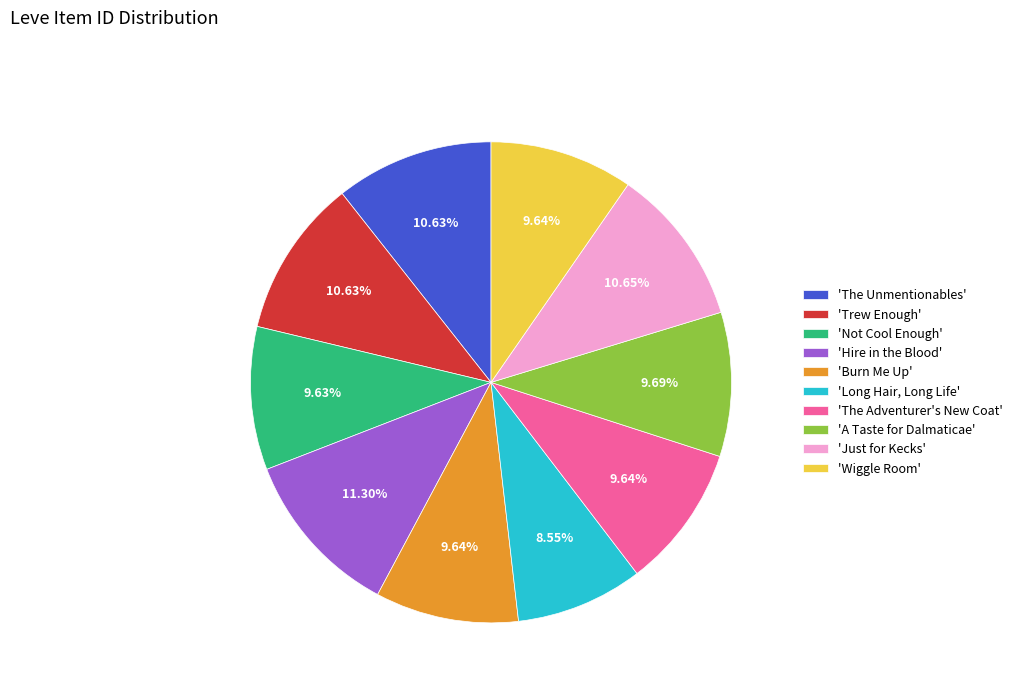

How many segments does this pie chart have?

10